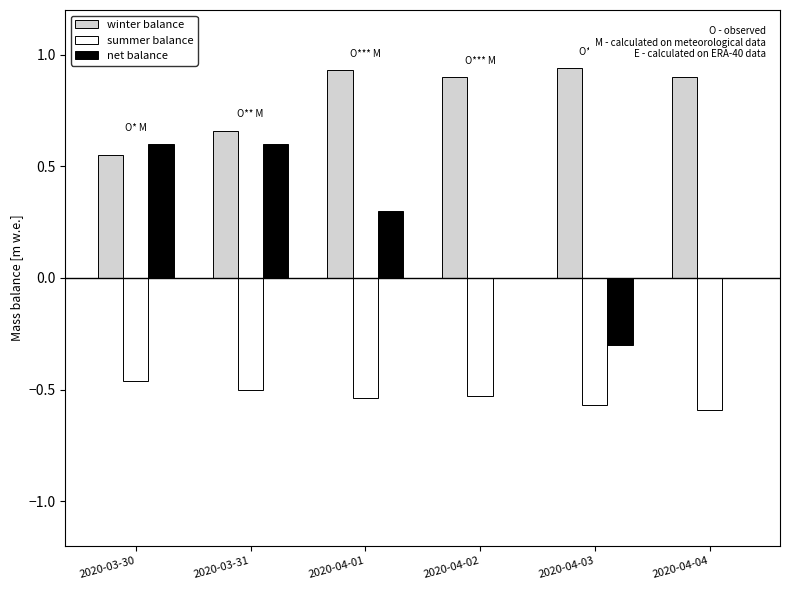

At which label does net balance first exceed 0?

2020-03-30